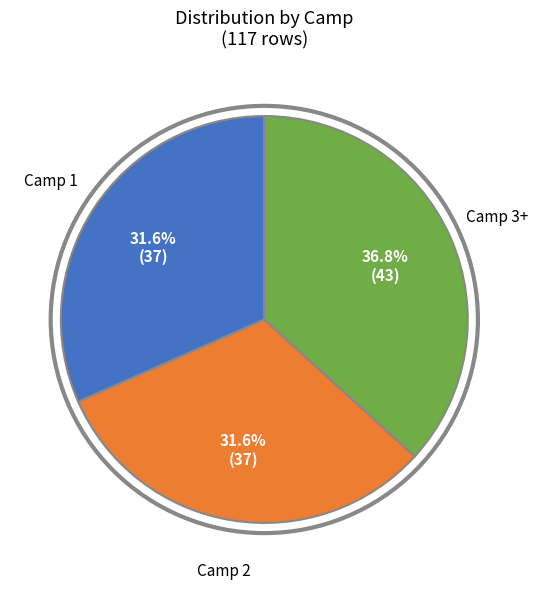

To the nearest percent, what is the average slice percentage?

33%